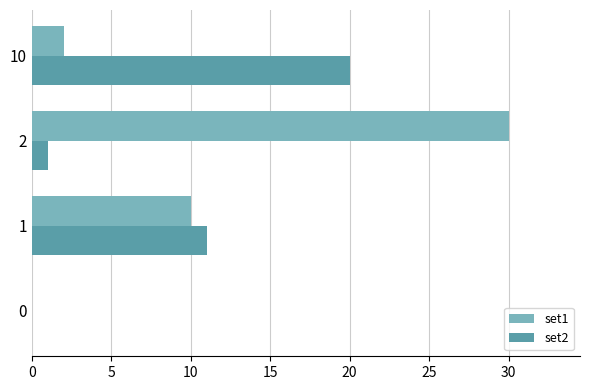

Which series changed the most between 0 and 1?

set2